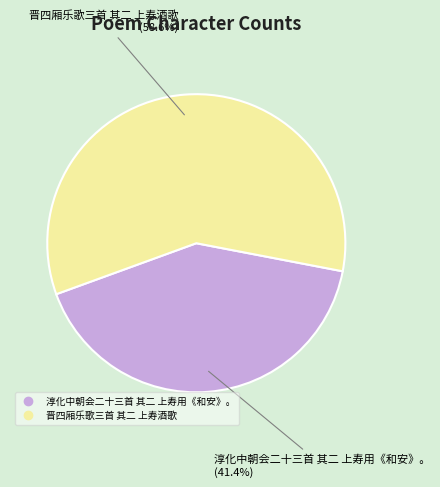

Which category has the smallest portion of the pie?

淳化中朝会二十三首 其二 上寿用《和安》。